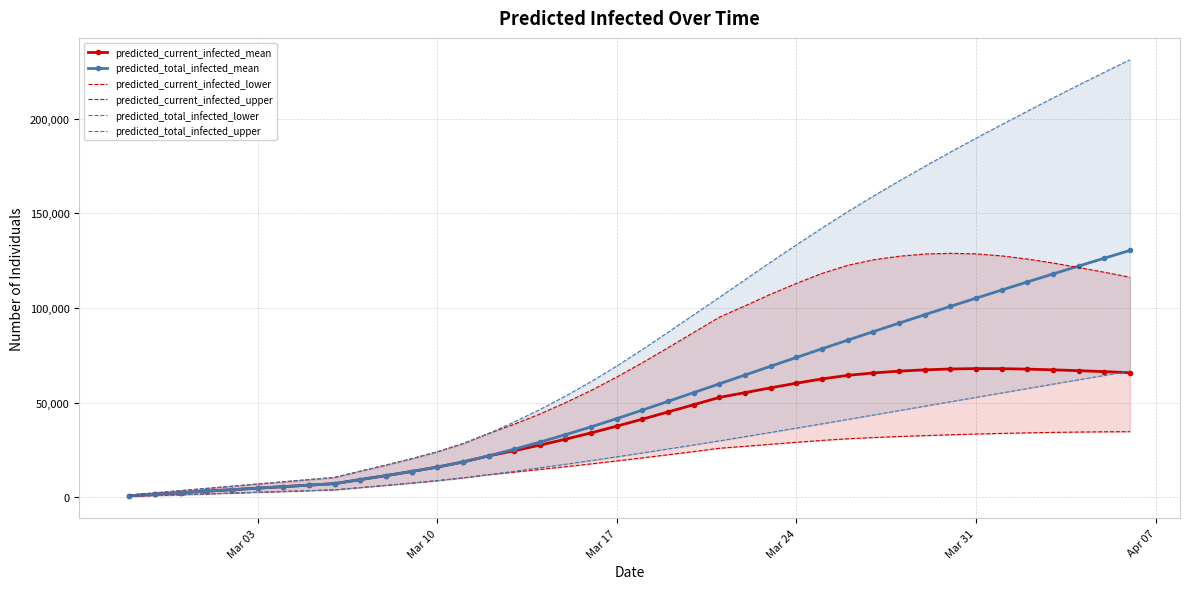

What is the sum of all predicted_total_infected_mean values?

2075711